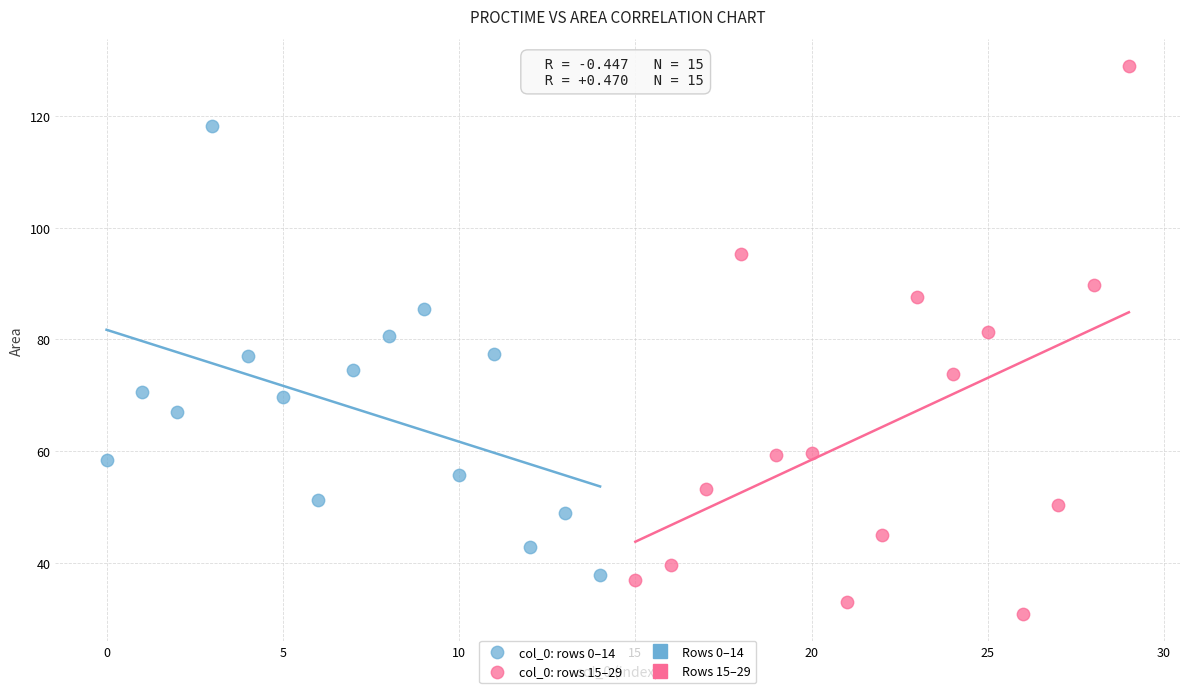

Which series has the largest Y range (max minus min)?

col_0: rows 15–29